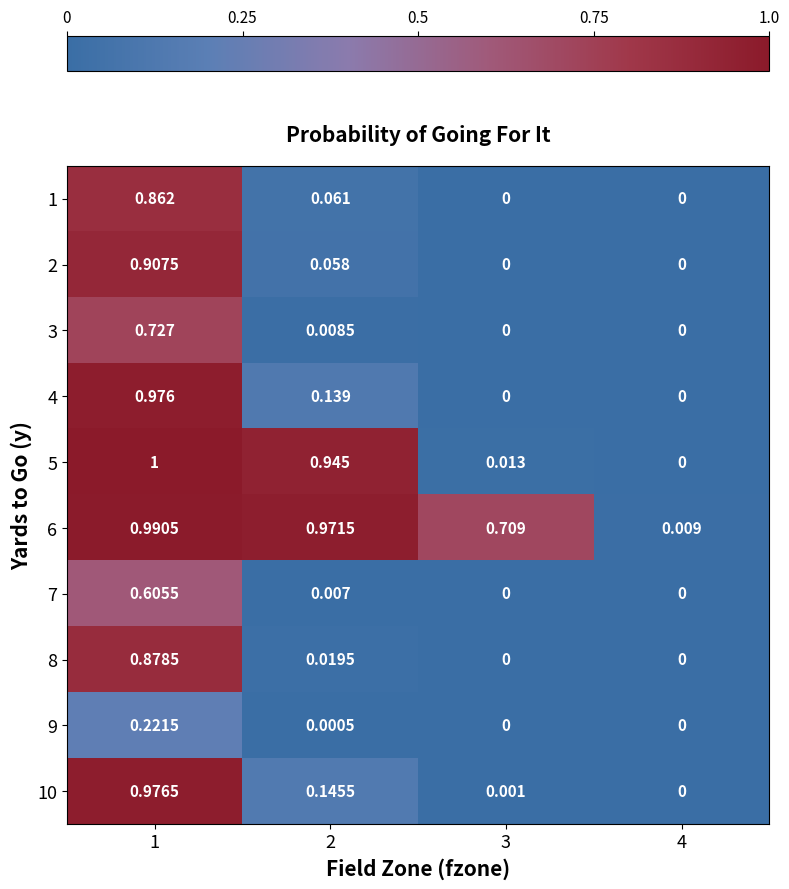

At 1, list the series in order from smallest to largest.

9, 7, 3, 1, 8, 2, 4, 10, 6, 5